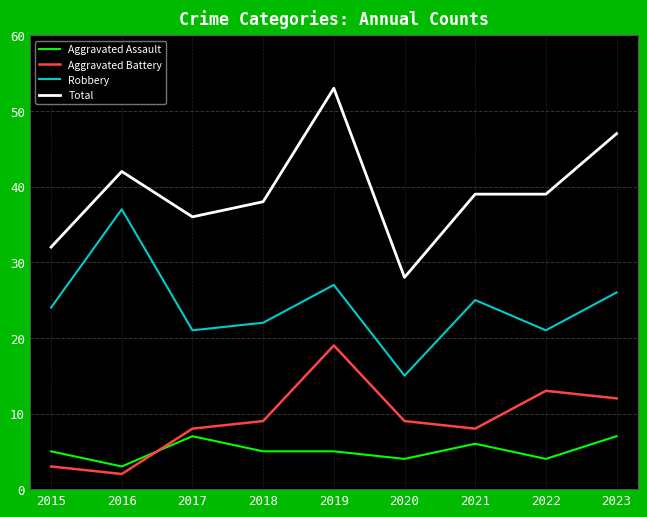

Which series has the largest range (max minus min)?

Total